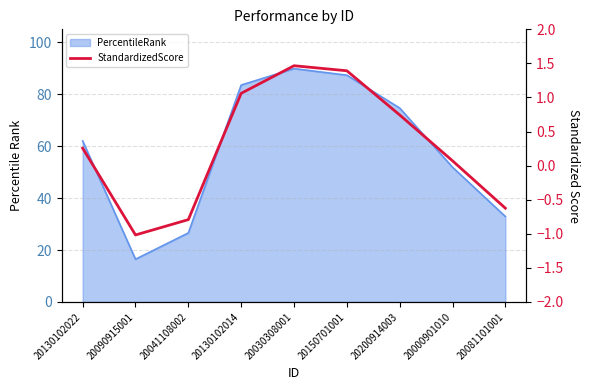

Reading left to right, transcribe all the data shown in this chart.

20130102022=0.3	20090915001=-1.0	20041108002=-0.8	20130102014=1.1	20030308001=1.5	20150701001=1.4	20200914003=0.7	20000901010=0.1	20081101001=-0.6